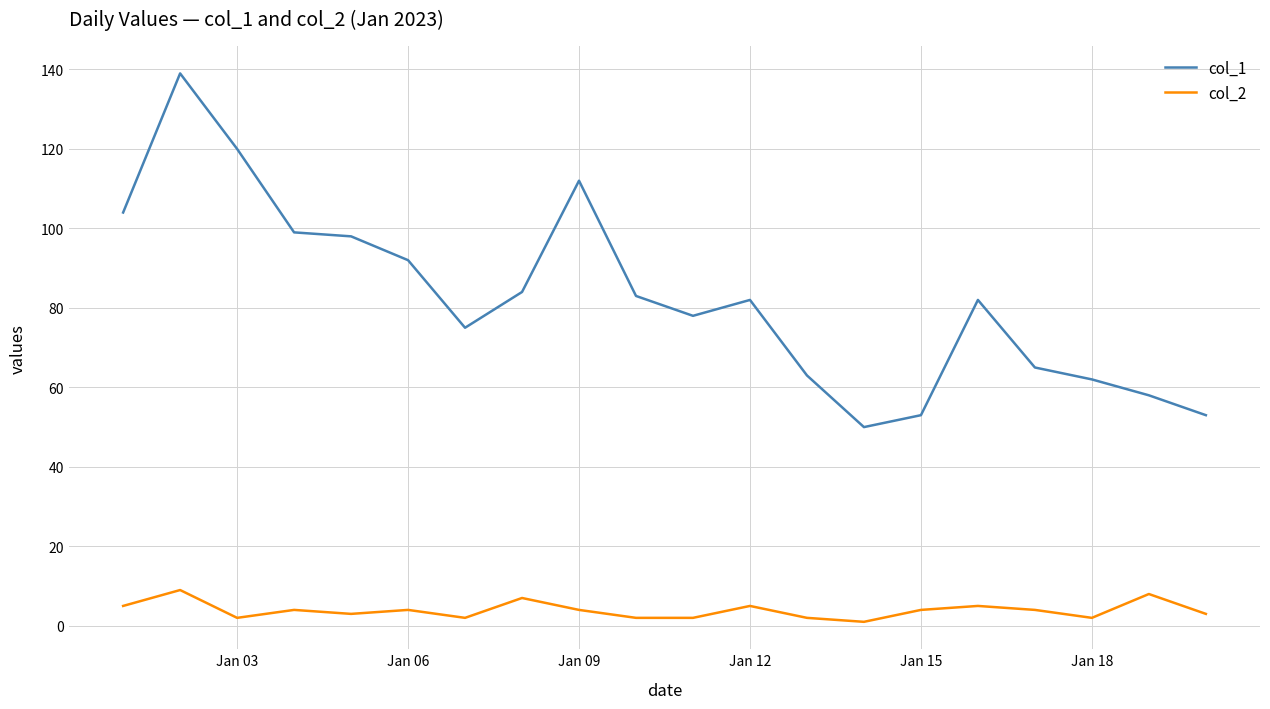

Which series has the largest range (max minus min)?

col_1